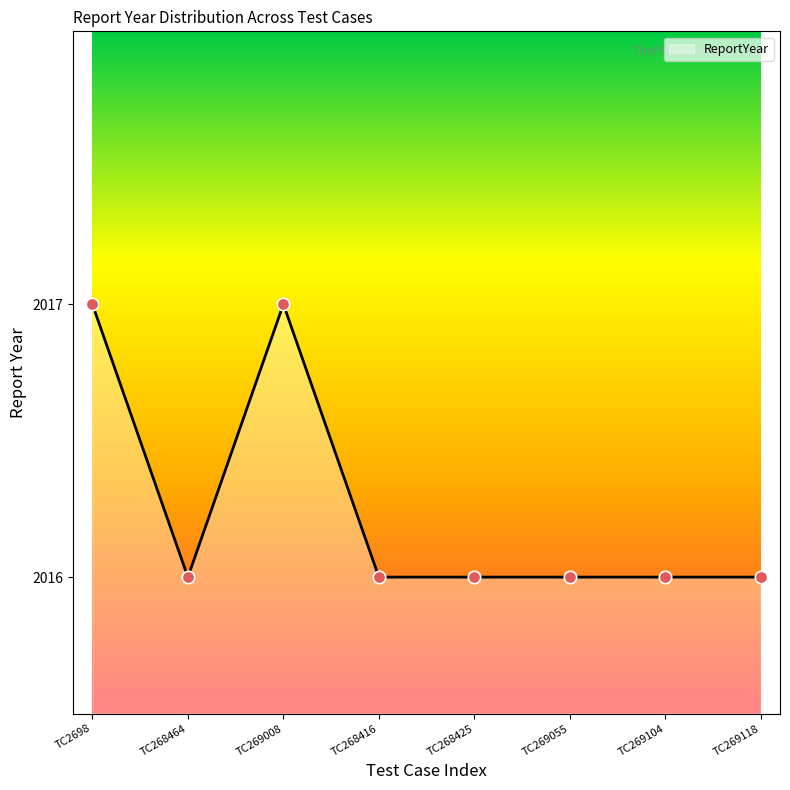

Approximately how many times larger is the value at TC2698 compared to TC269104?

1.0